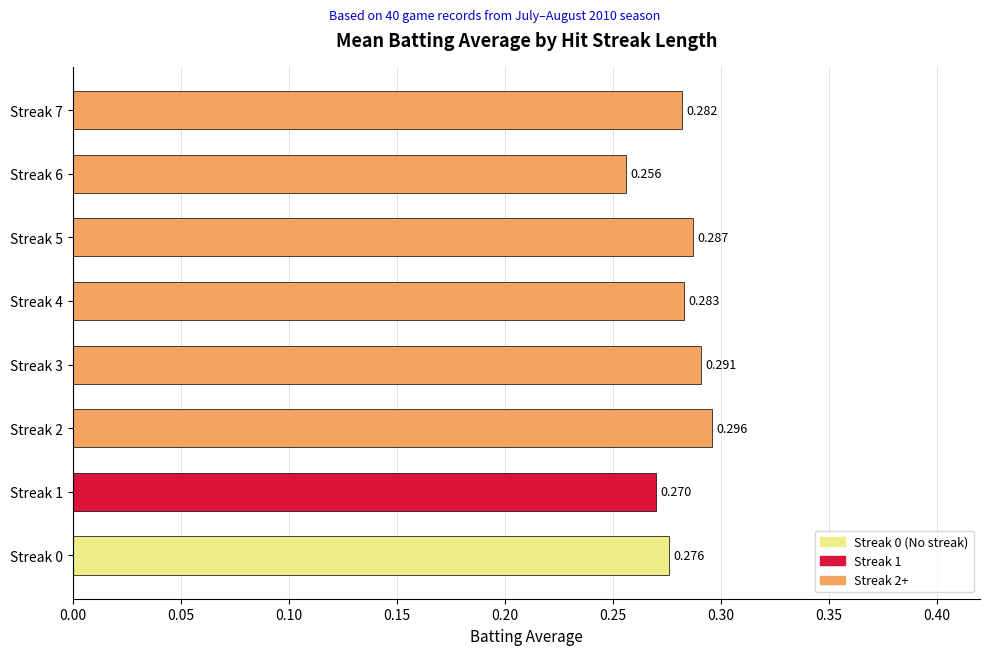

How many values are between 0 and 1?

8